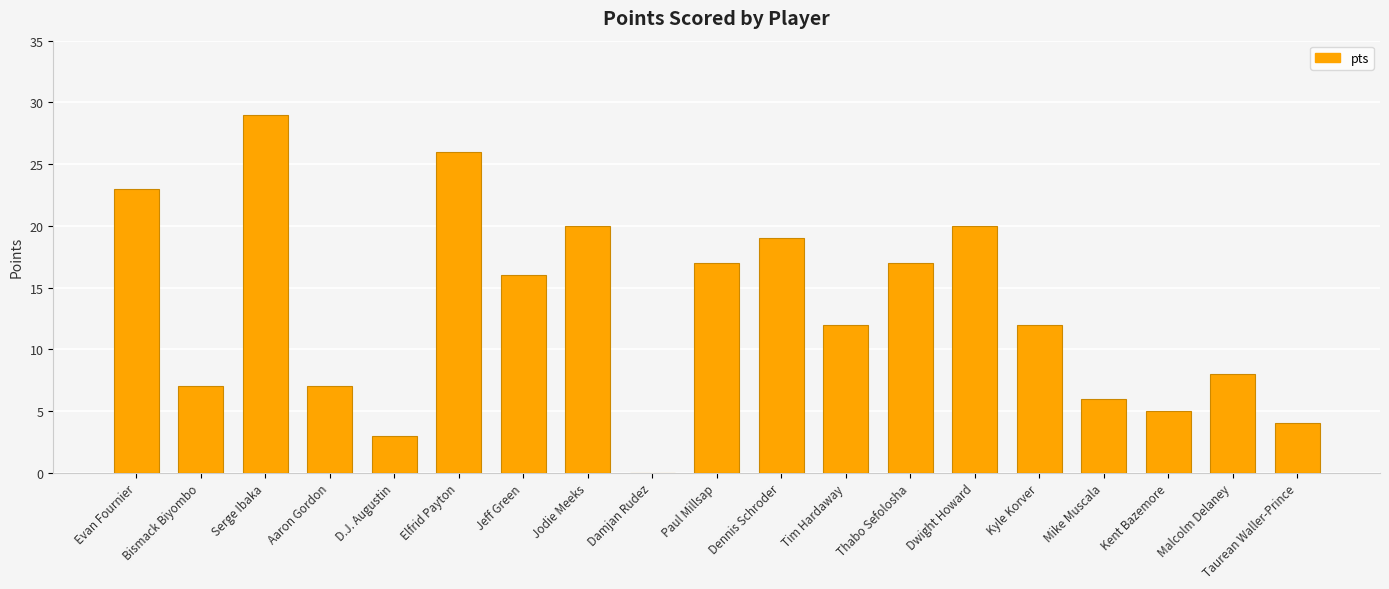

Reading left to right, extract all data points from this chart.

Evan Fournier=23	Bismack Biyombo=7	Serge Ibaka=29	Aaron Gordon=7	D.J. Augustin=3	Elfrid Payton=26	Jeff Green=16	Jodie Meeks=20	Damjan Rudez=0	Paul Millsap=17	Dennis Schroder=19	Tim Hardaway=12	Thabo Sefolosha=17	Dwight Howard=20	Kyle Korver=12	Mike Muscala=6	Kent Bazemore=5	Malcolm Delaney=8	Taurean Waller-Prince=4